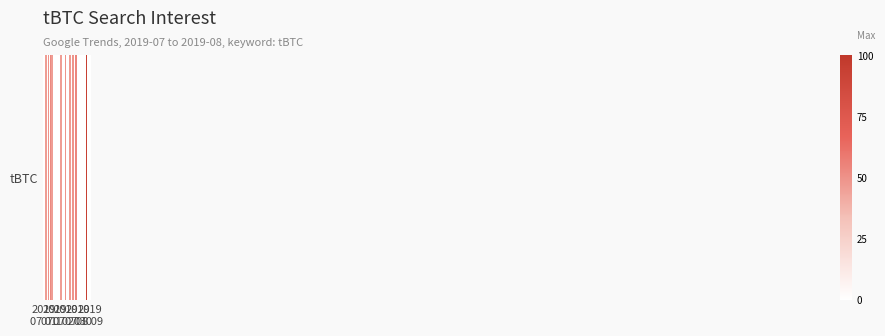

Count the number of categories in the chart.

40